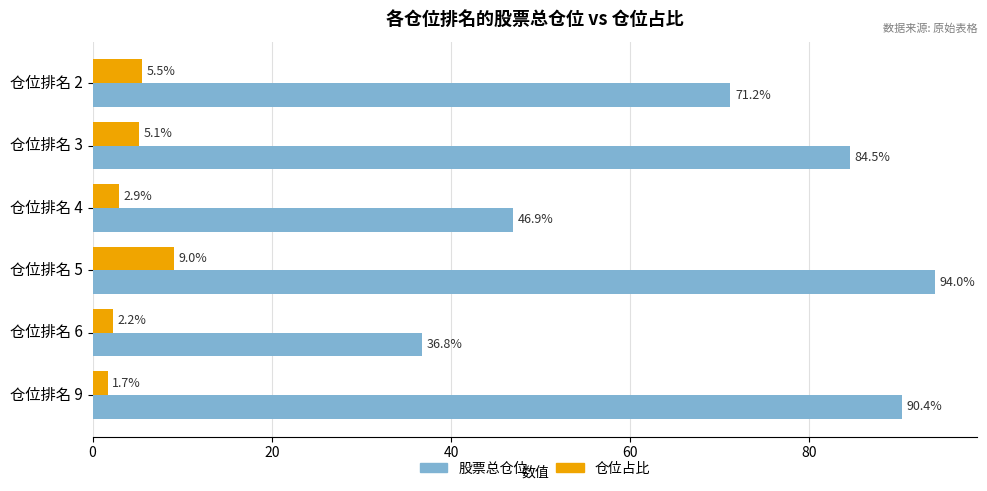

Count the number of data series in this chart.

2